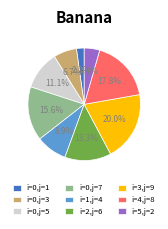

Between i=0,j=5 and i=3,j=9, which is larger?

i=3,j=9